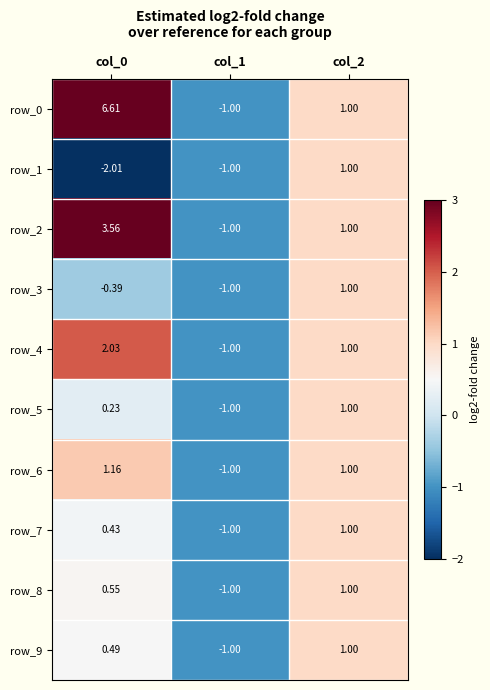

What is the average value of the row_1 series?

-0.7